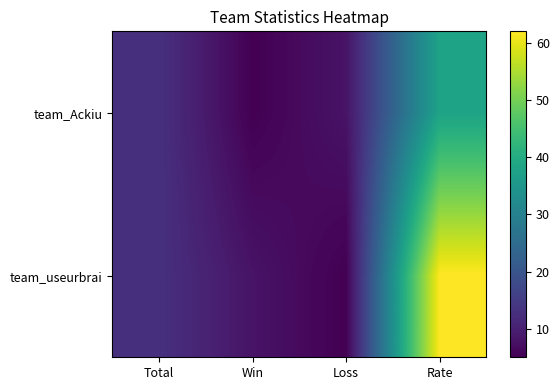

At how many categories does at least one series exceed 57?

1